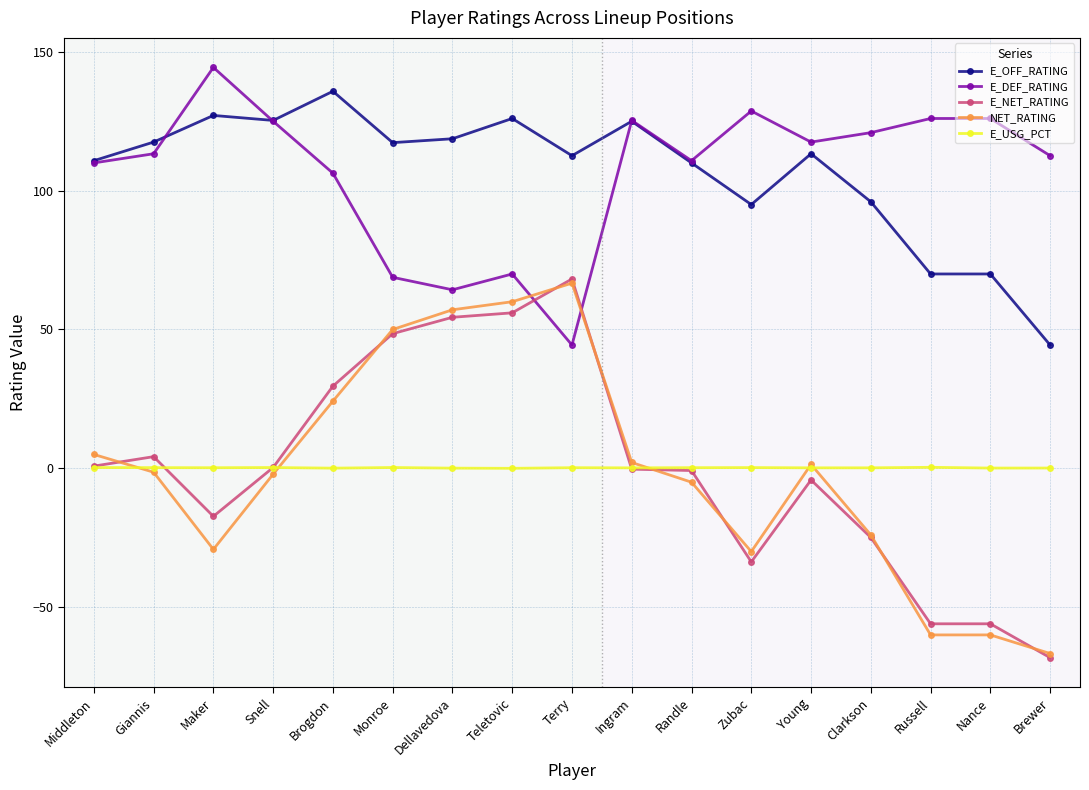

True or false: E_USG_PCT and E_NET_RATING cross at least once.

True